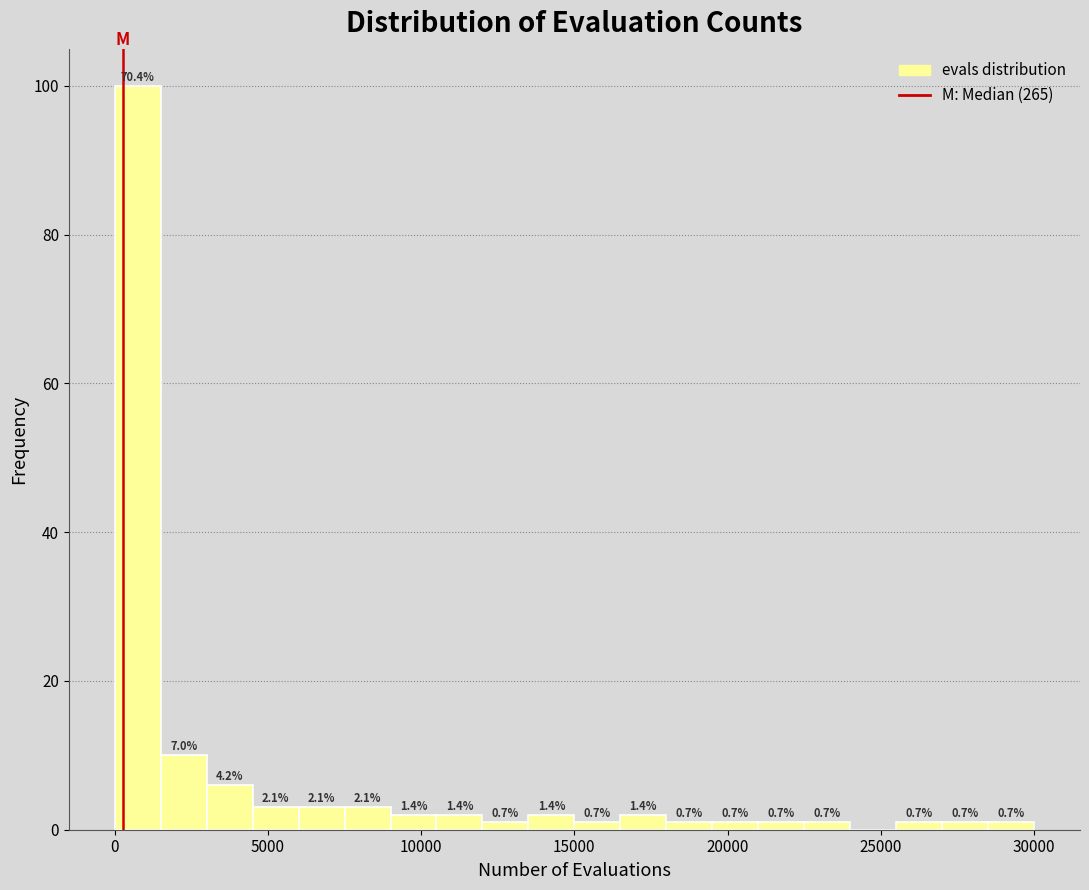

Read against the x-axis, roughly where is the centre of the tallest bar?

1000